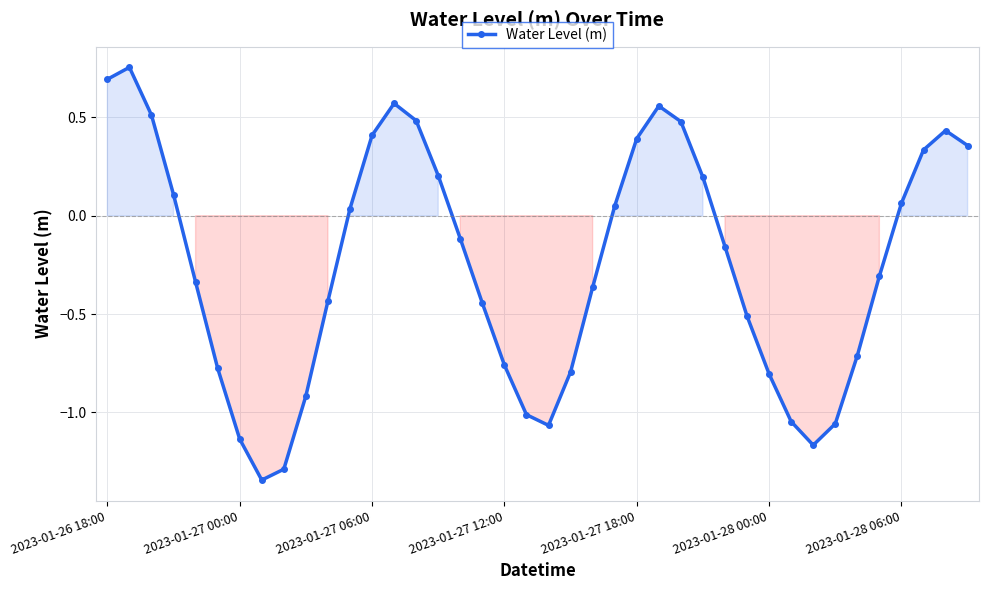

How many values are above zero?

18